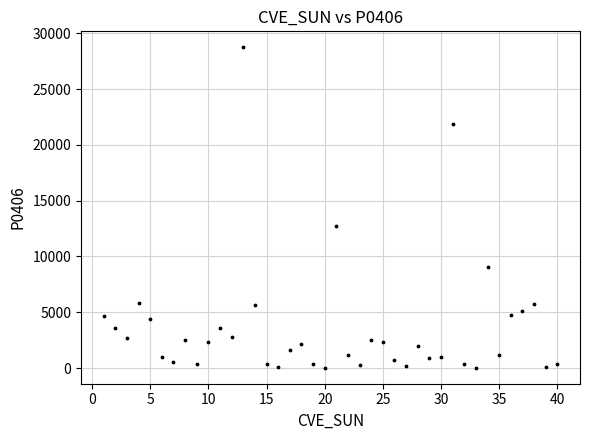

What is the range of X values (max minus min)?

39